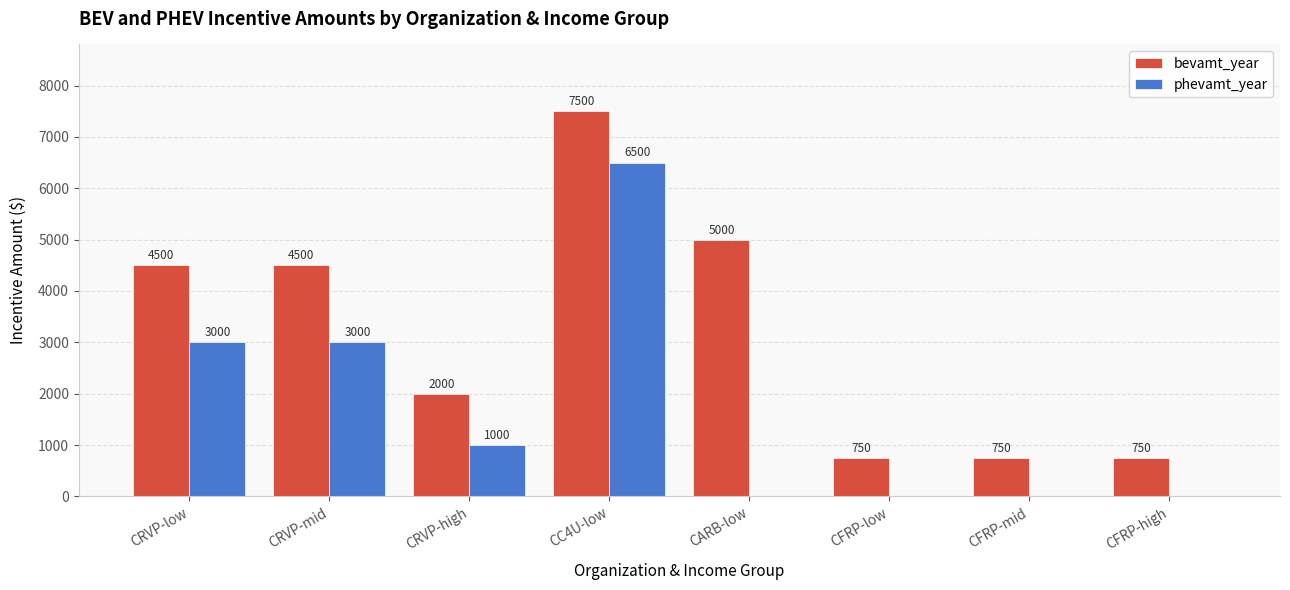

Which series changed the most between CC4U-low and CARB-low?

phevamt_year